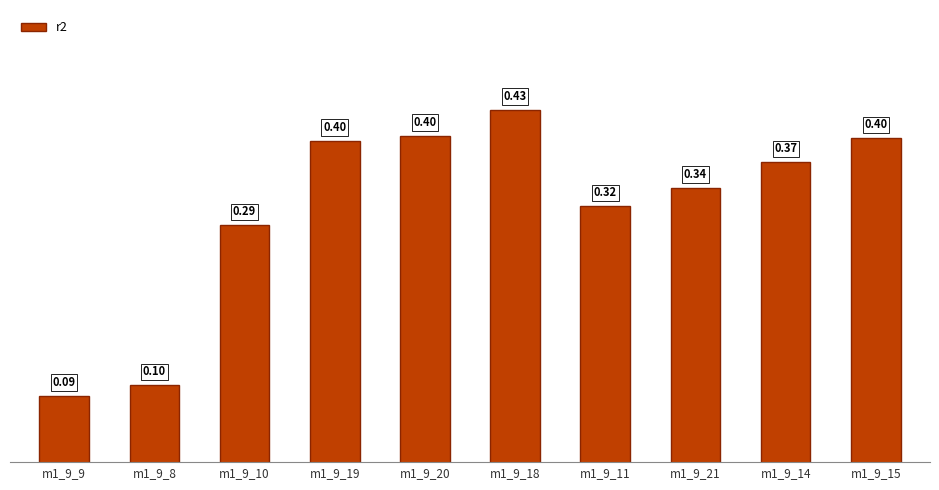

True or false: the data shows 0.5 at m1_9_11.

False